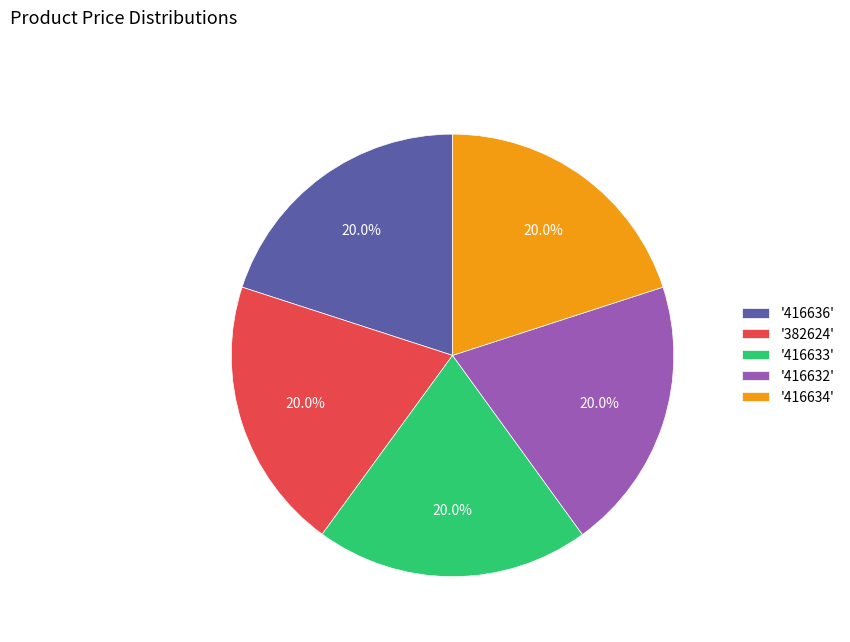

Combined, do '382624' and '416633' account for over 50%?

No